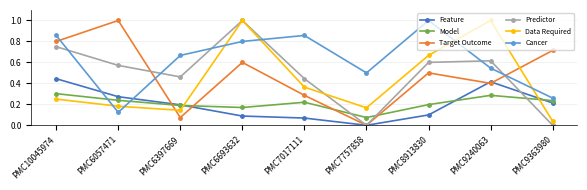

What is the greatest value displayed?

1.0